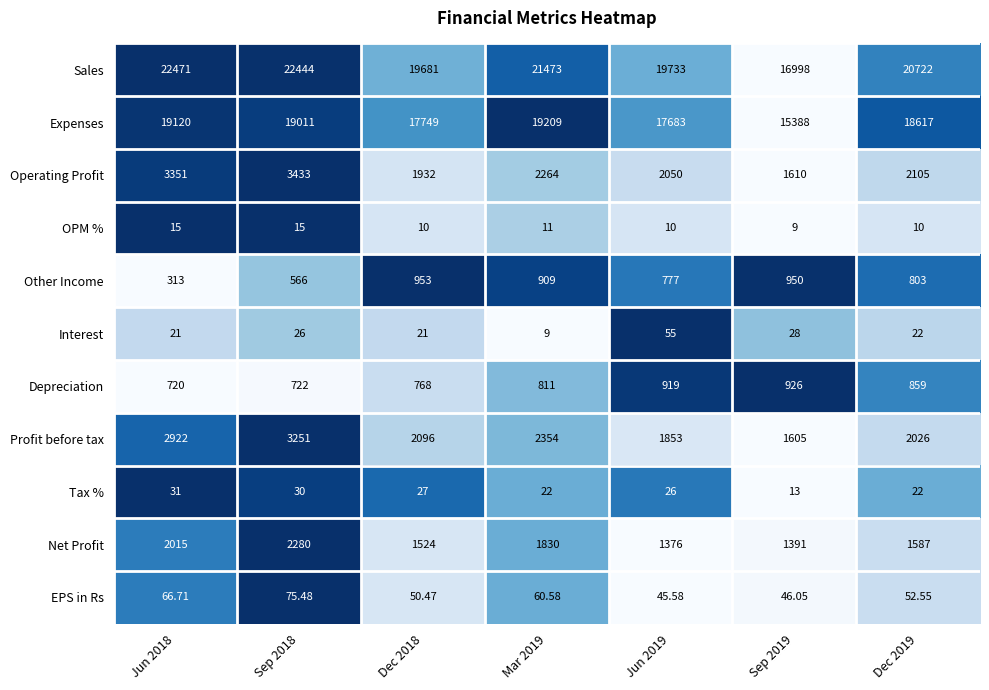

Between Dec 2018 and Dec 2019, which series saw the biggest shift?

Sales